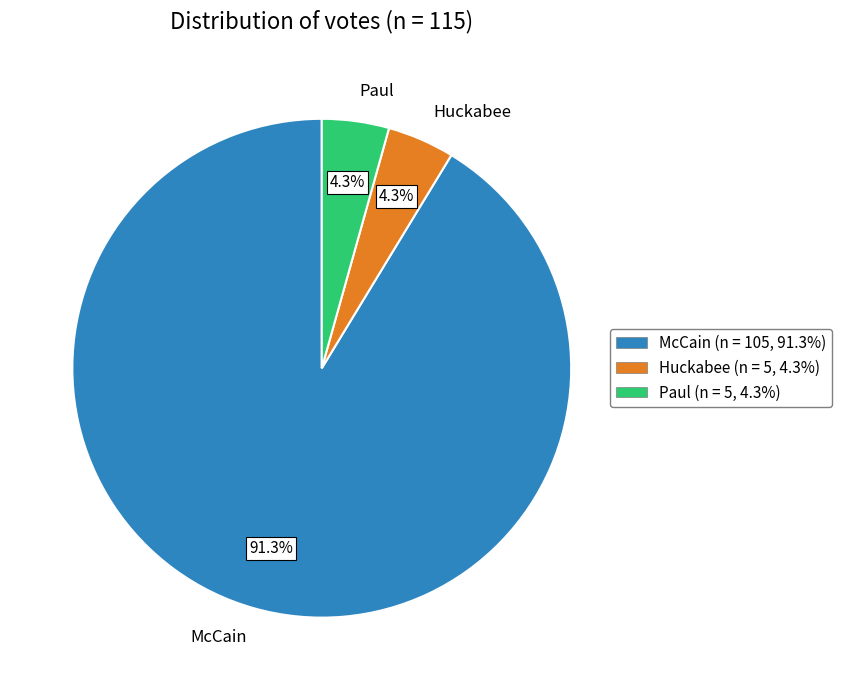

What percentage is the Paul slice, to the nearest percent?

4%